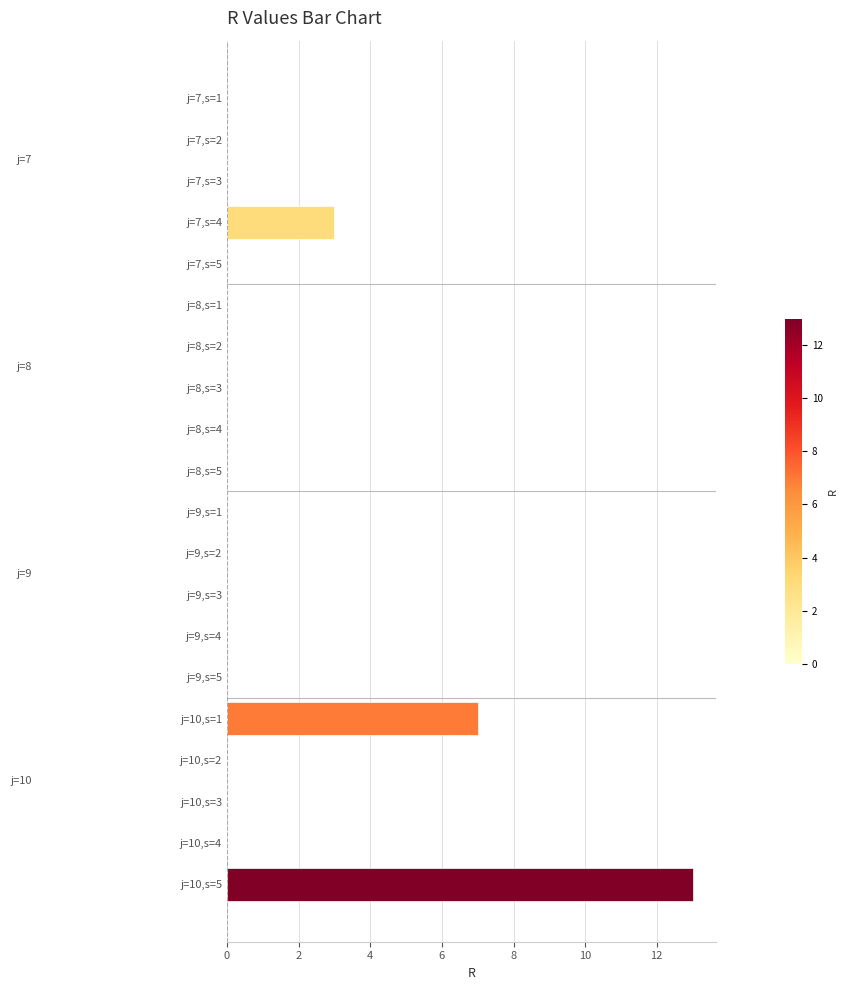

What is the maximum value shown in the chart?

13